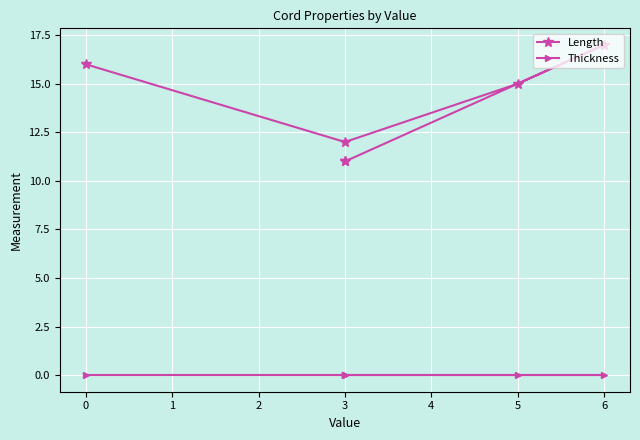

Is it true that Length equals 11 at 3?

True